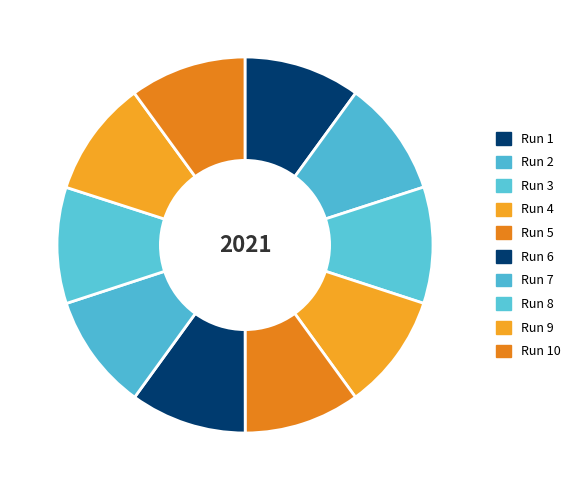

To the nearest percent, what percentage of the pie is Run 8?

10%